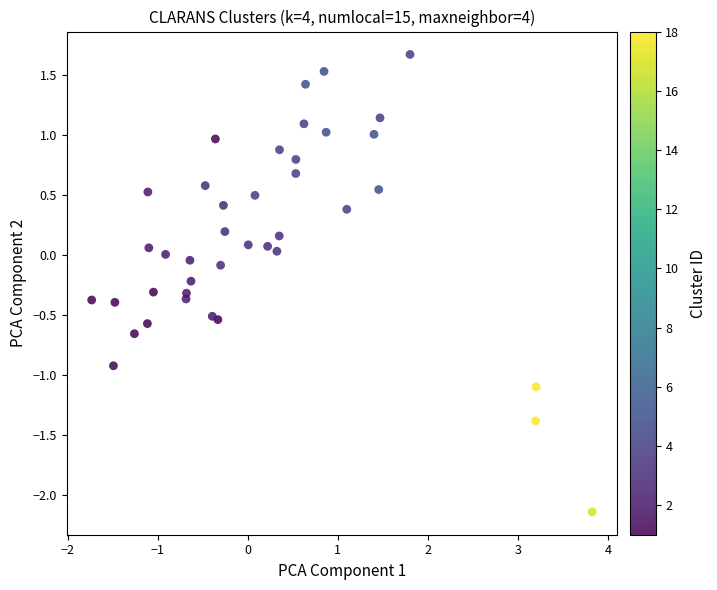

What is the range of Y values (max minus min)?

3.8